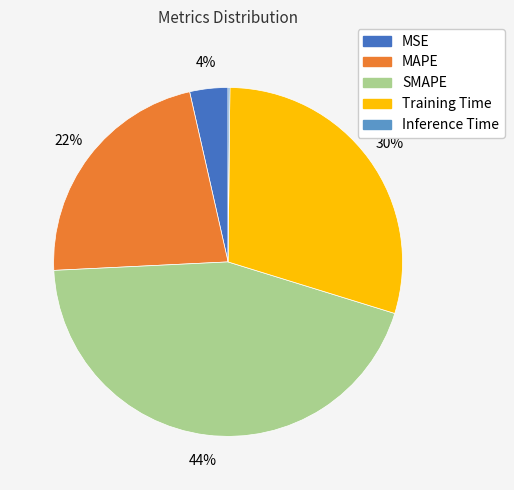

To the nearest percent, what is the difference between the largest and smallest slice percentages?

44%